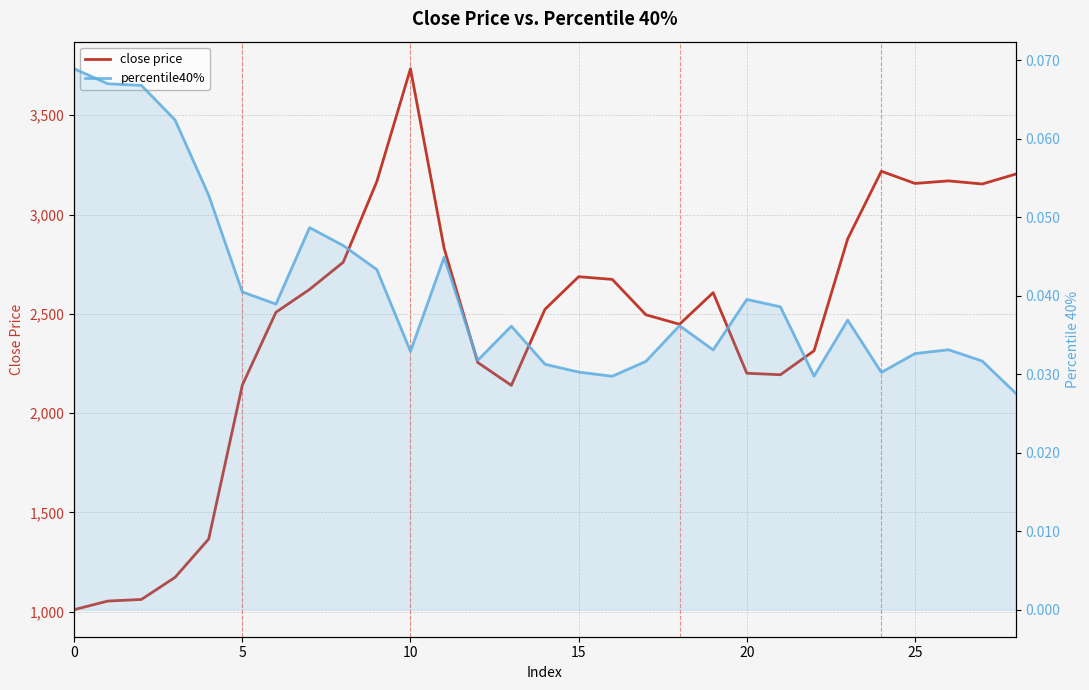

True or false: close price and percentile40% intersect in this chart.

False